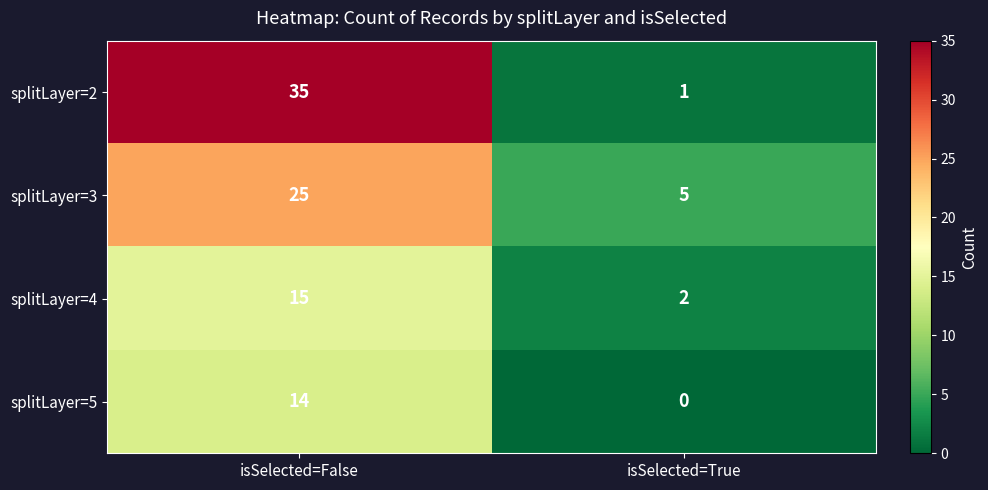

What is the sum of all splitLayer=2 values?

36